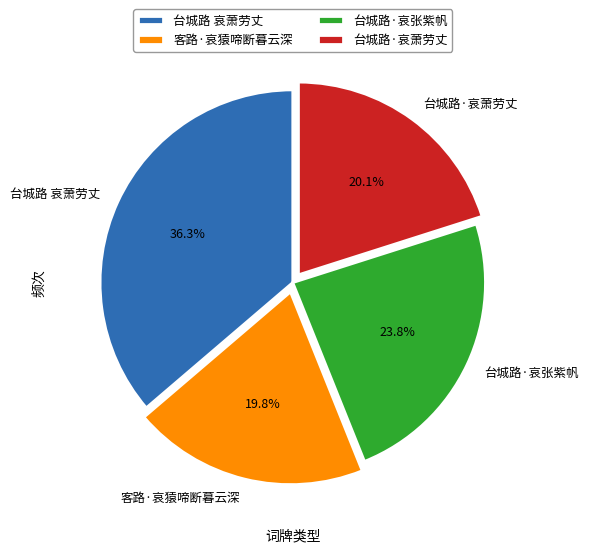

Approximately how many times larger is the value at 台城路 哀萧劳丈 compared to 台城路·哀萧劳丈?

1.8